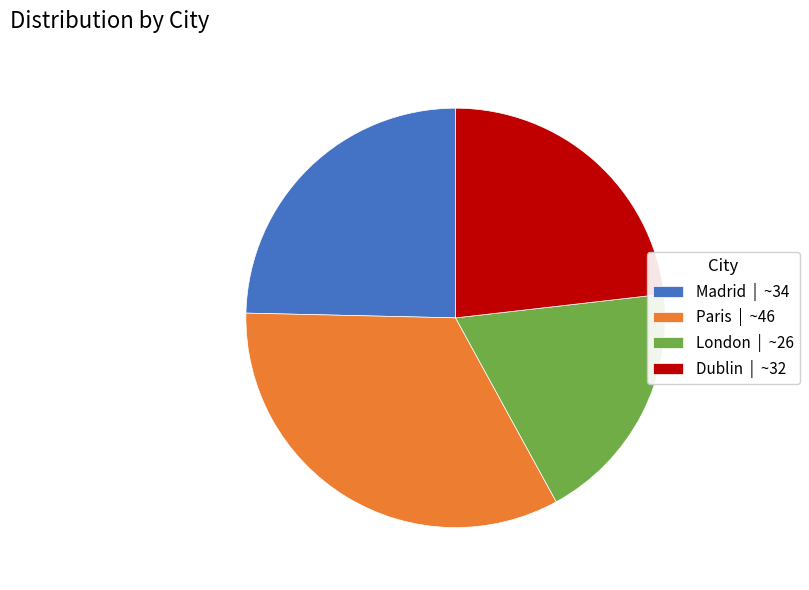

Is London | ~26 the majority of the pie?

No